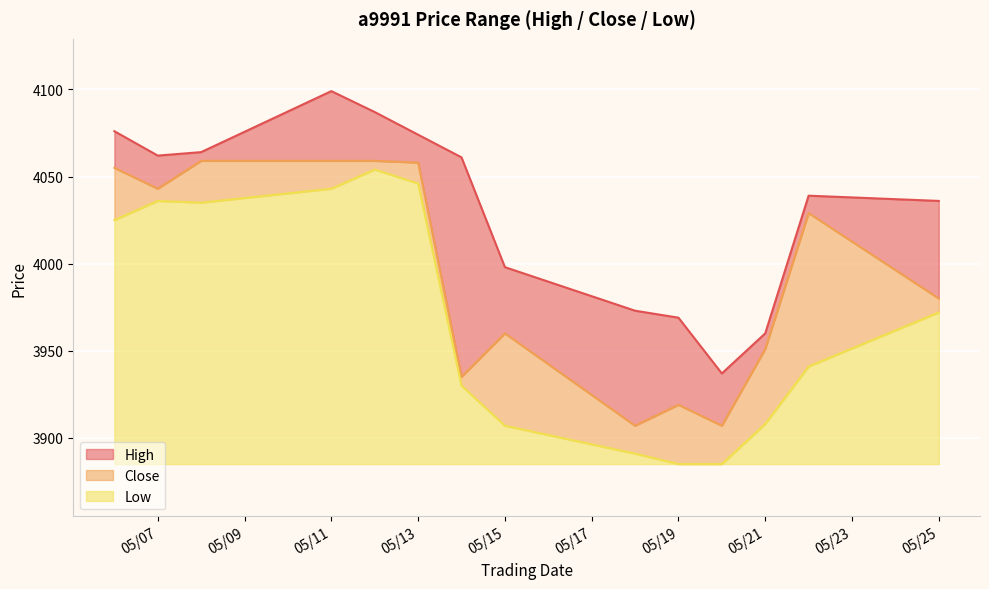

True or false: Low and Close intersect in this chart.

False